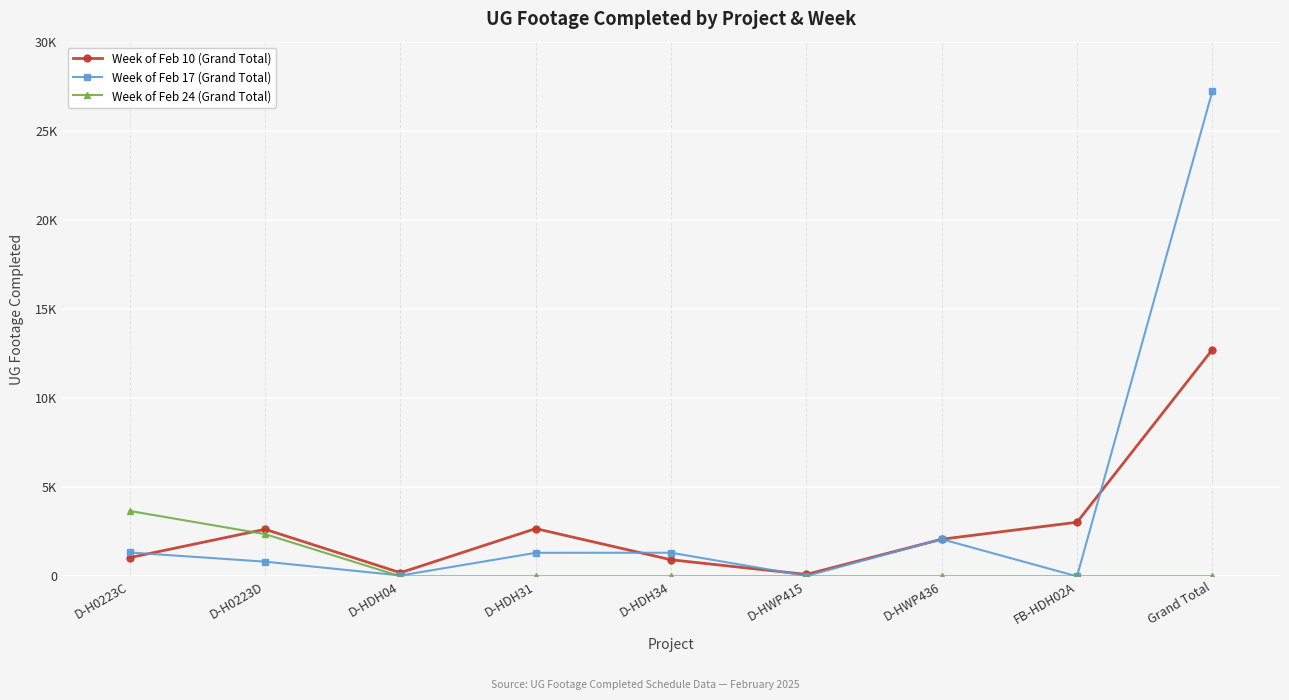

What are all the series names shown in the legend?

Week of Feb 10 (Grand Total), Week of Feb 17 (Grand Total), Week of Feb 24 (Grand Total)